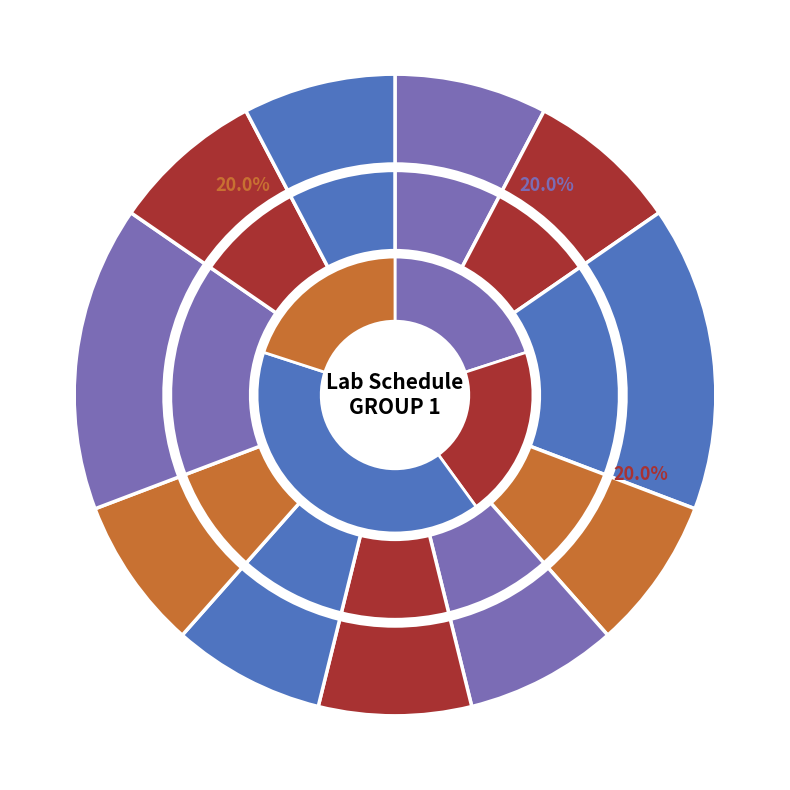

The Check out slice represents 16% of the pie. True or false?

False